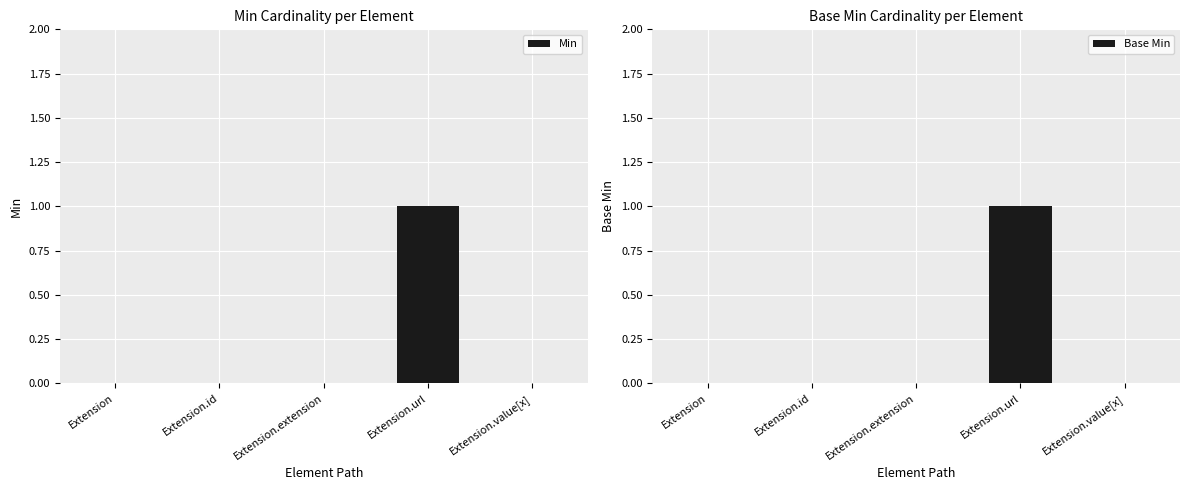

How many bars are there in total?

10